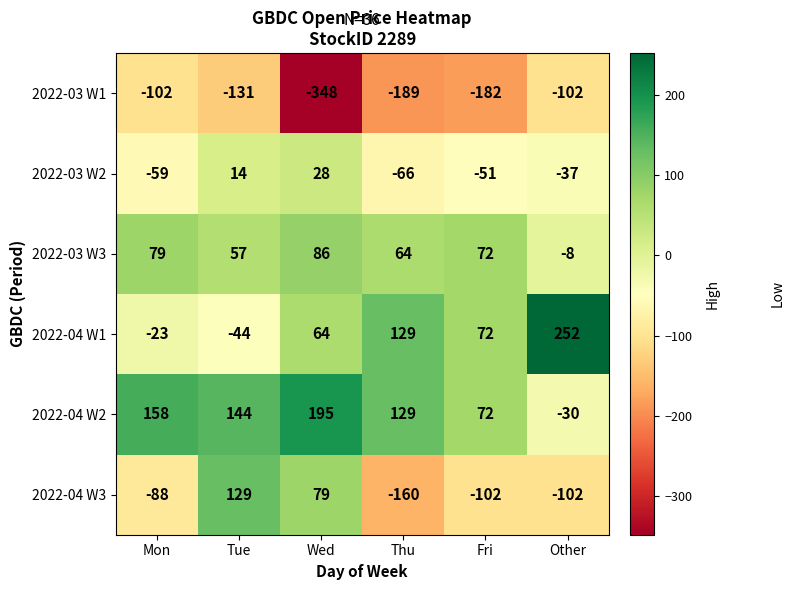

Which series has the largest total across all categories?

2022-04 W2